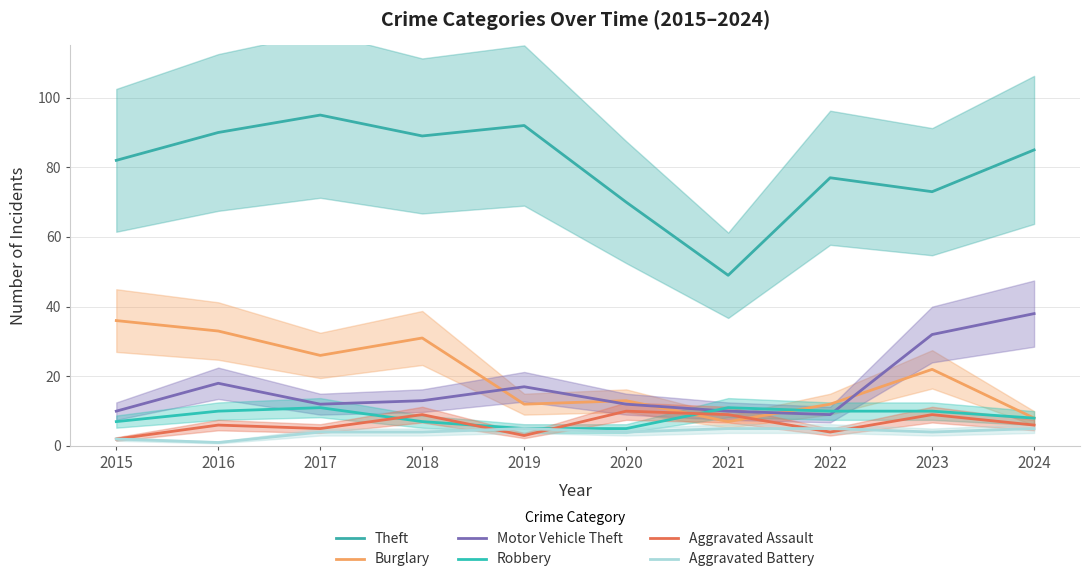

What is the approximate value of Burglary at 2023, to the nearest 5?

20